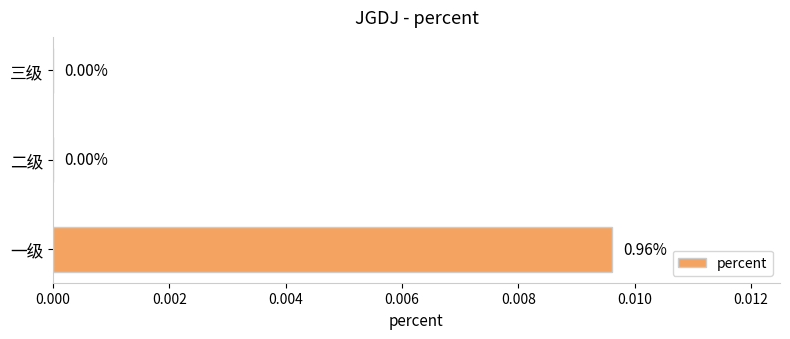

Between 二级 and 一级, which is larger?

一级